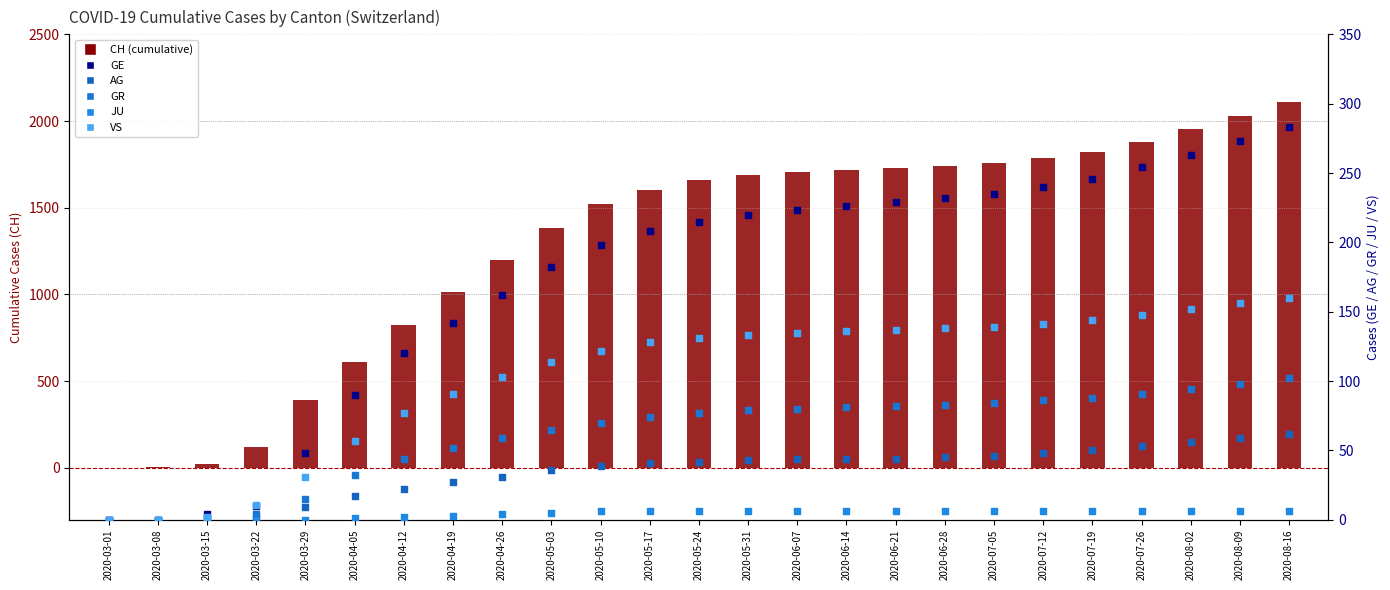

What are all the series names shown in the legend?

CH, GE, AG, GR, JU, VS